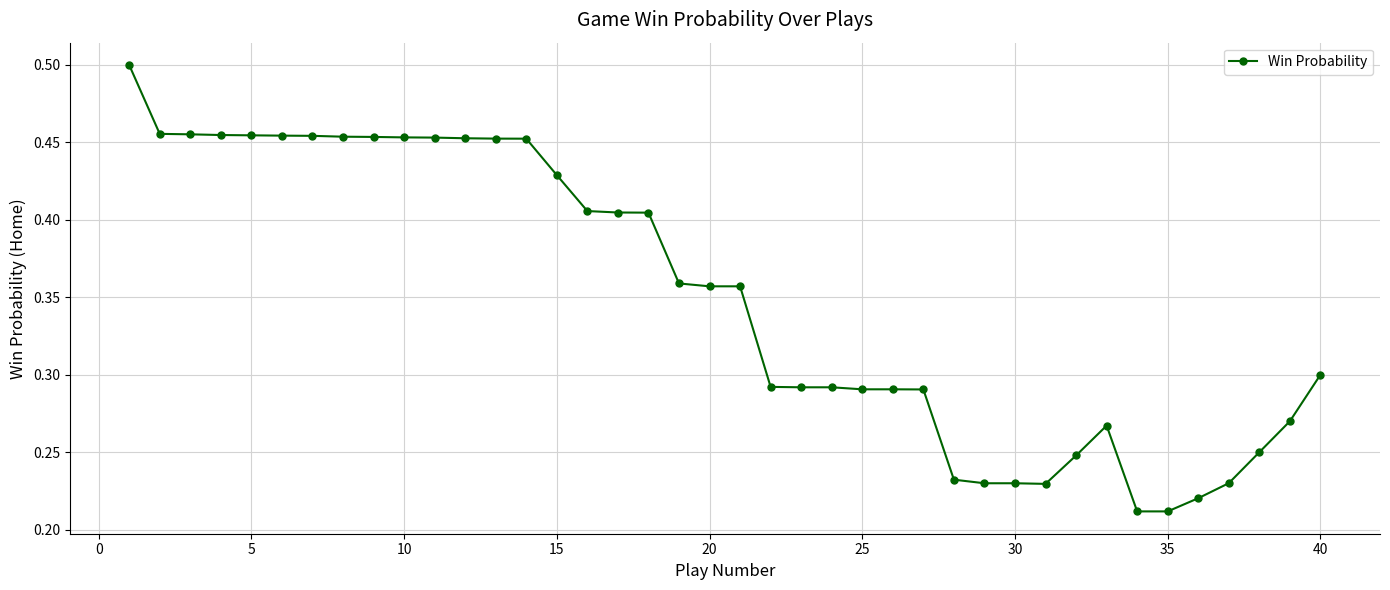

True or false: the data has more than 0 interior local peaks.

True